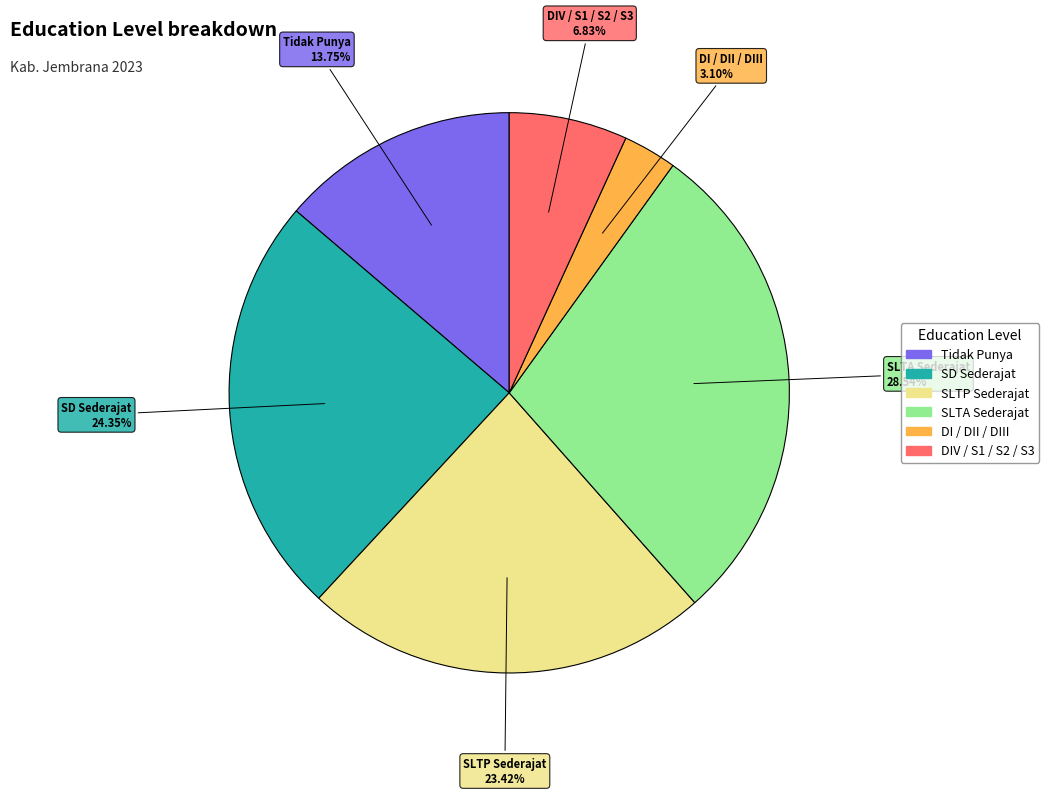

Approximately how many times larger is the value at SLTA Sederajat compared to SLTP Sederajat?

1.2